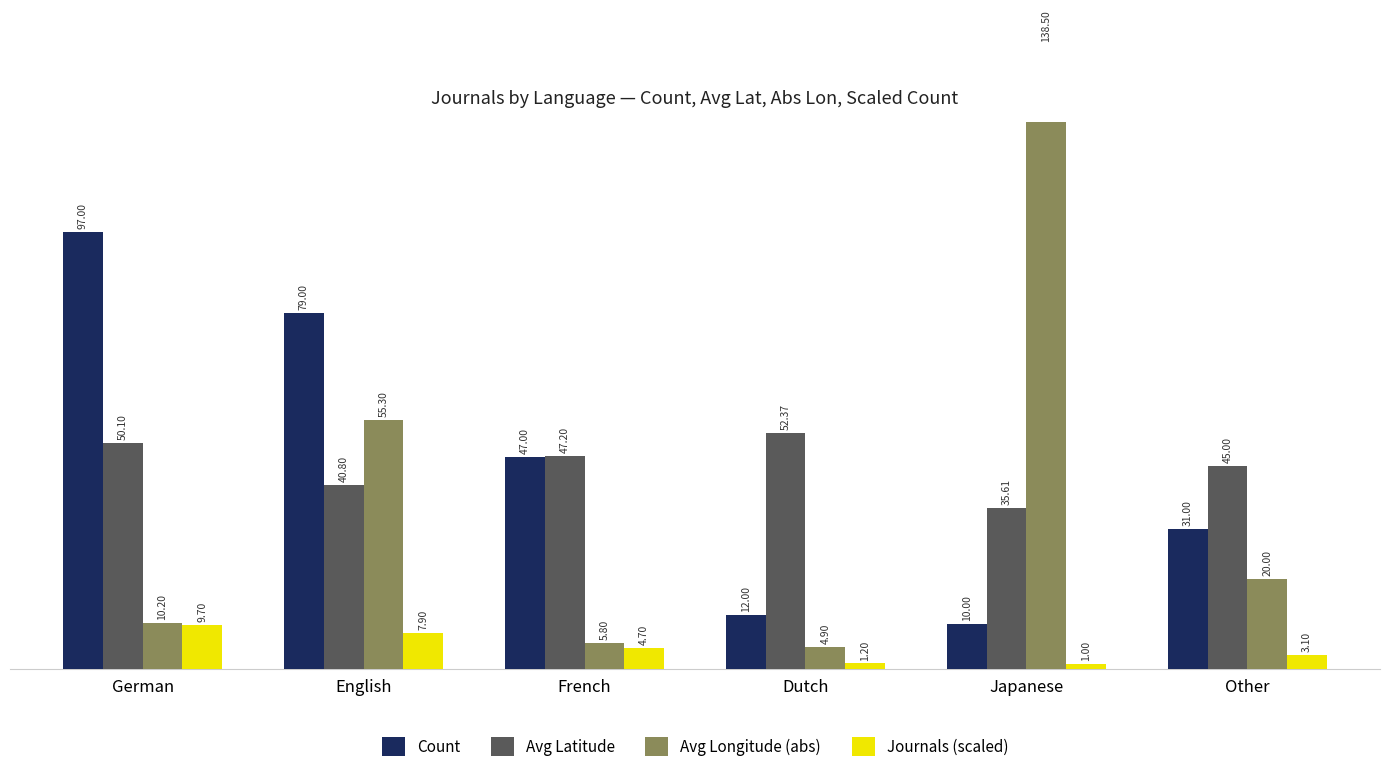

Which series changed the most between German and Other?

Count